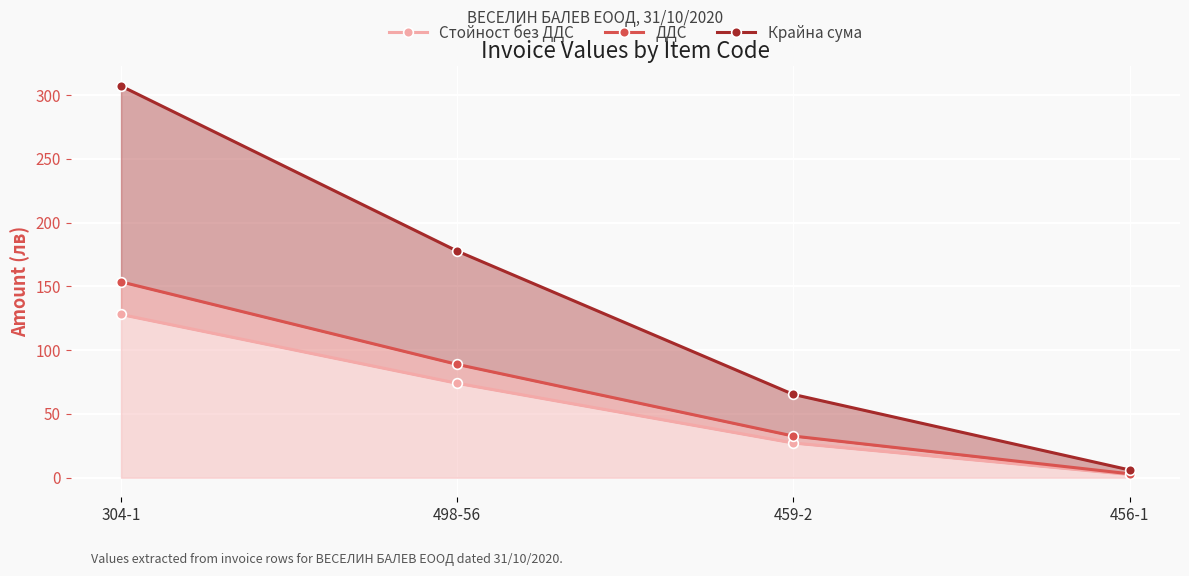

At 498-56, list the series in order from smallest to largest.

Стойност без ДДС, ДДС, Крайна сума